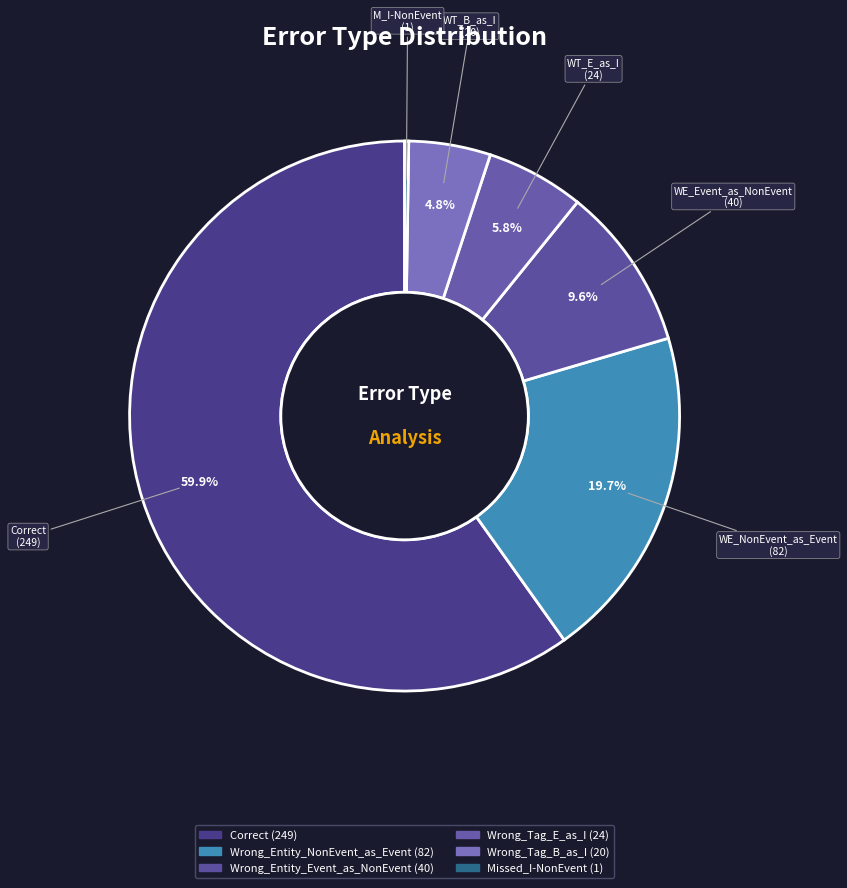

Do Wrong_Tag_E_as_I and Wrong_Entity_Event_as_NonEvent together represent more than half of the pie?

No